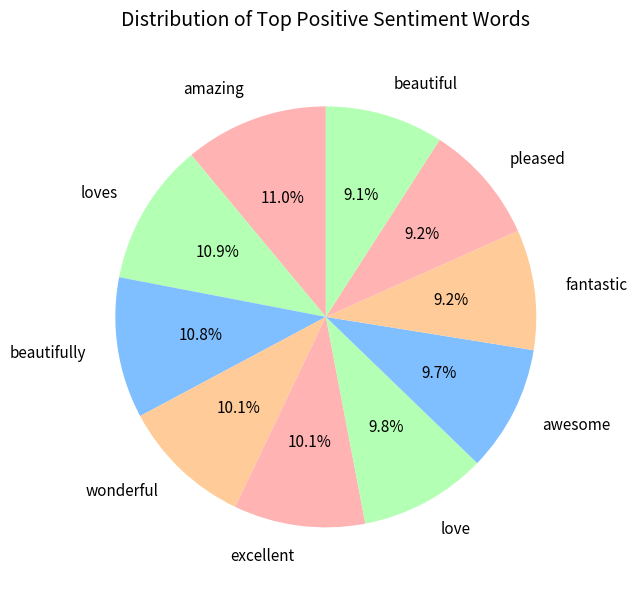

Is excellent the majority of the pie?

No